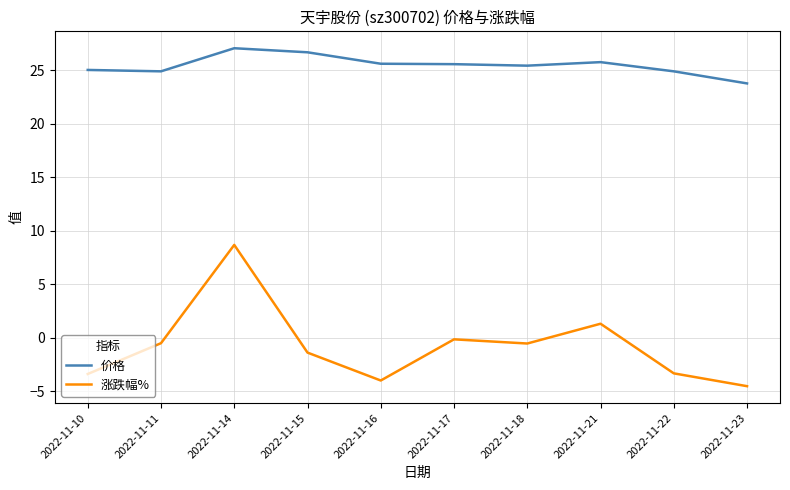

True or false: 价格 and 涨跌幅% intersect in this chart.

False